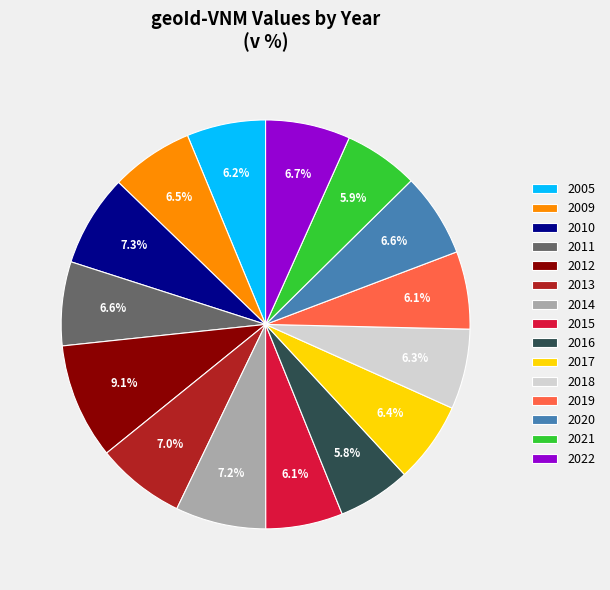

What is the largest slice in the pie chart?

2012